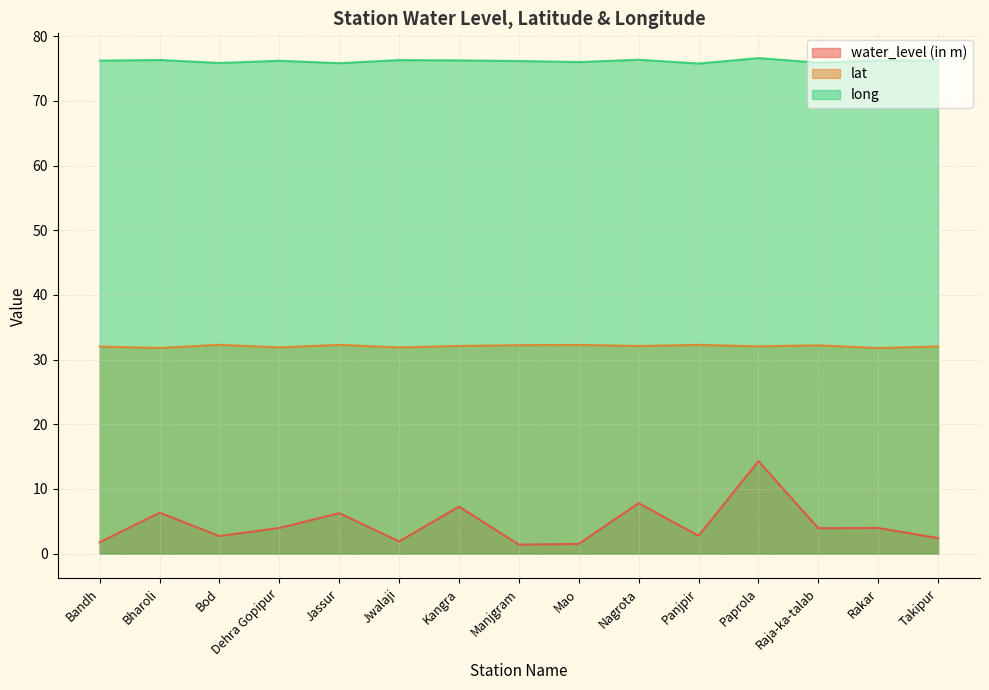

What position from the right is Panjpir?

5